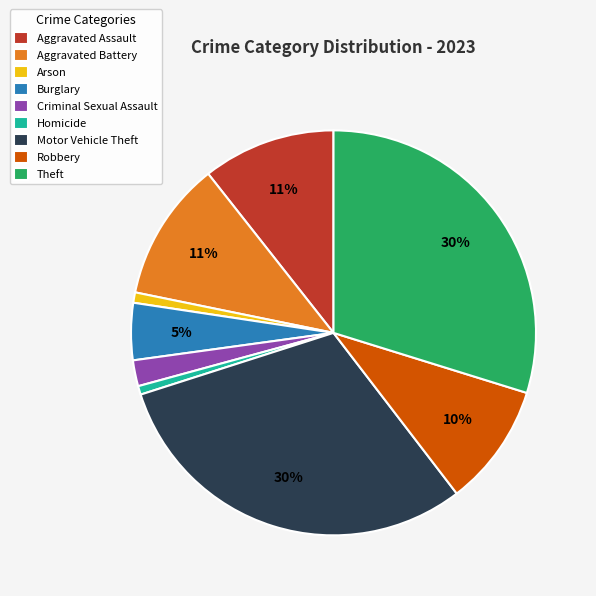

To the nearest percent, what is the average slice percentage?

11%